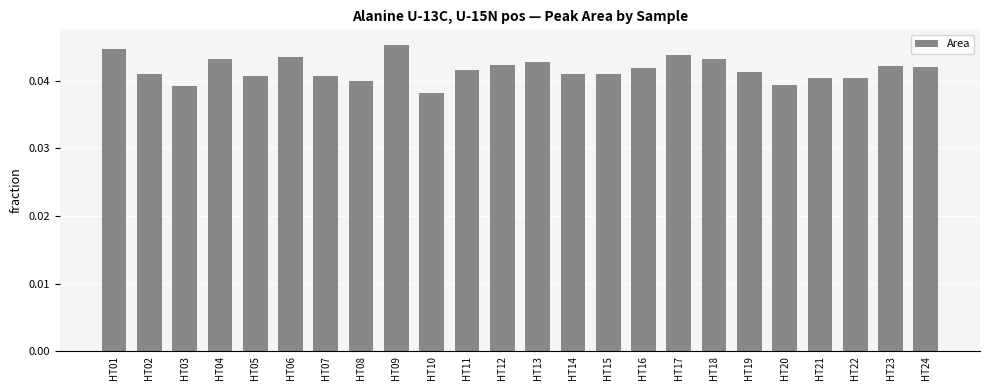

The chart shows a value of 0.1 at HT15. True or false?

False